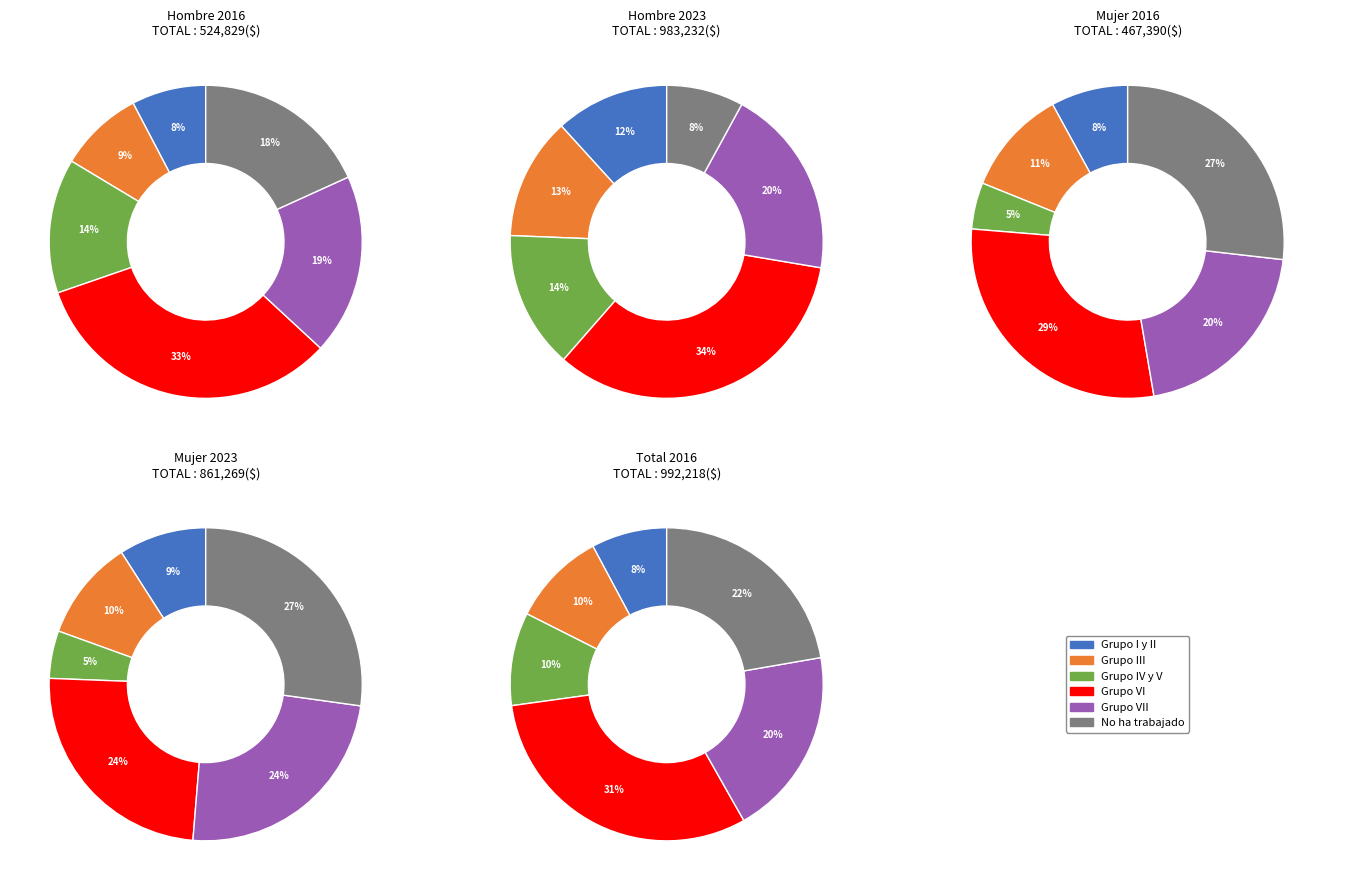

Is it true that values_total_2016 is 30% of the pie?

False